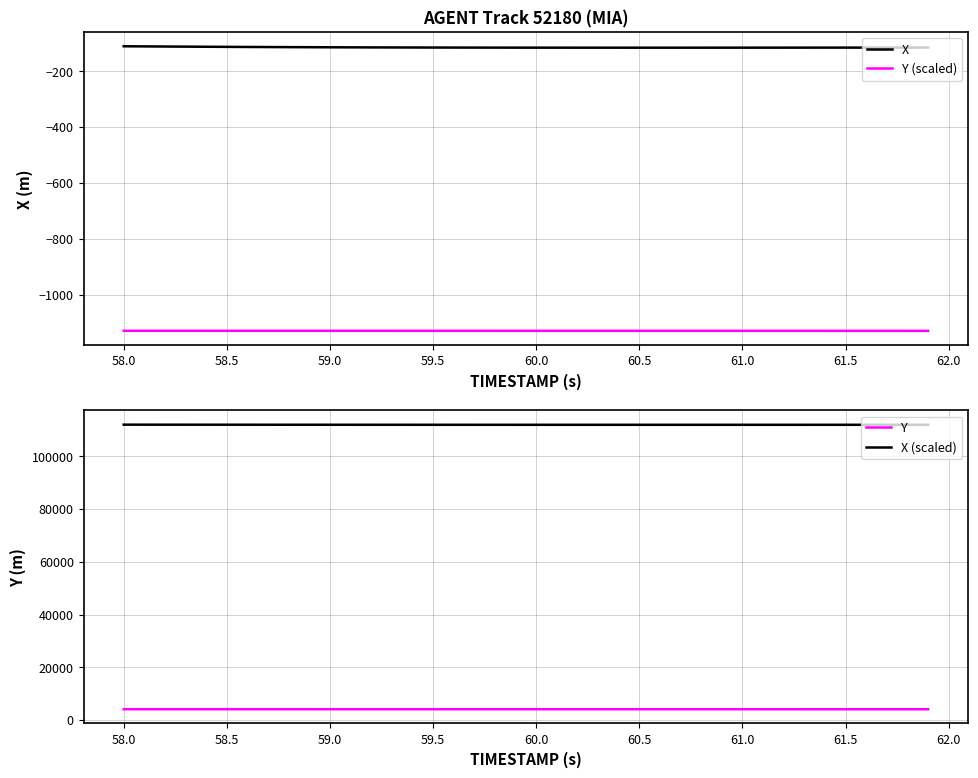

What is the lowest value of the Y (scaled) series?

-1128.9